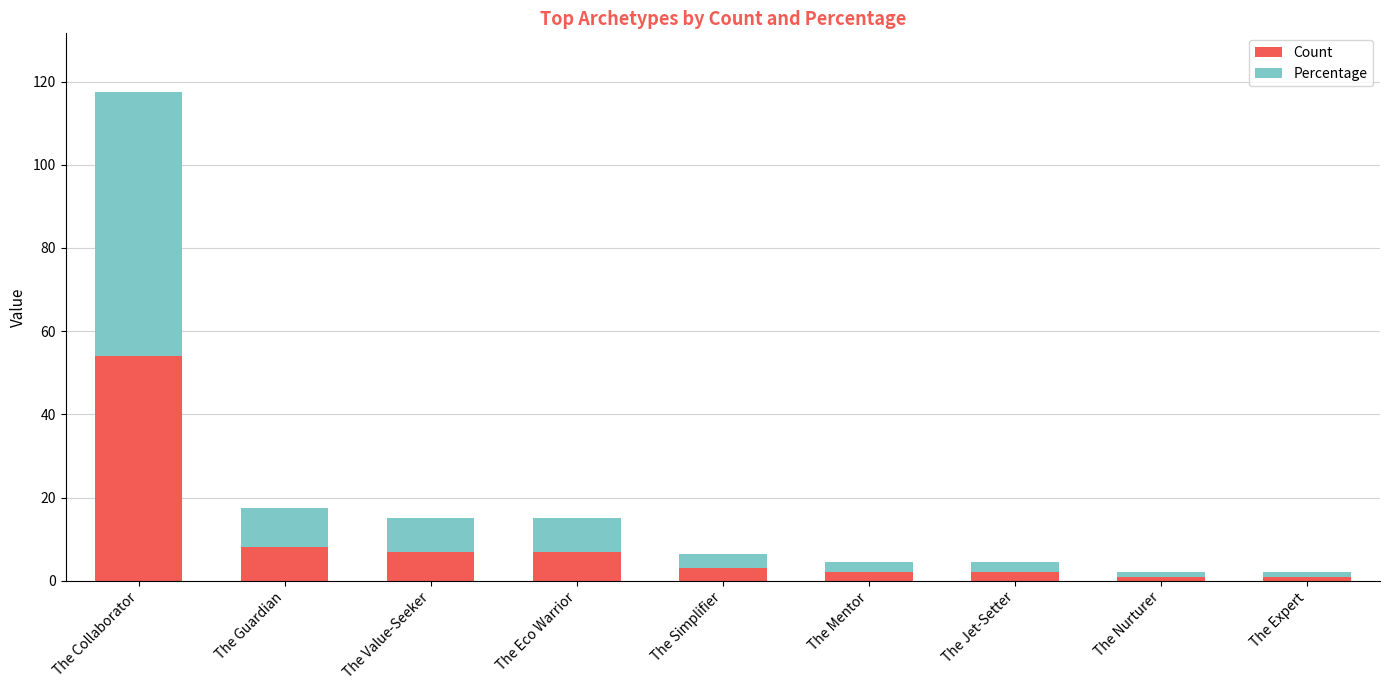

What is the difference between the second highest and minimum values in the Count series?

7.0